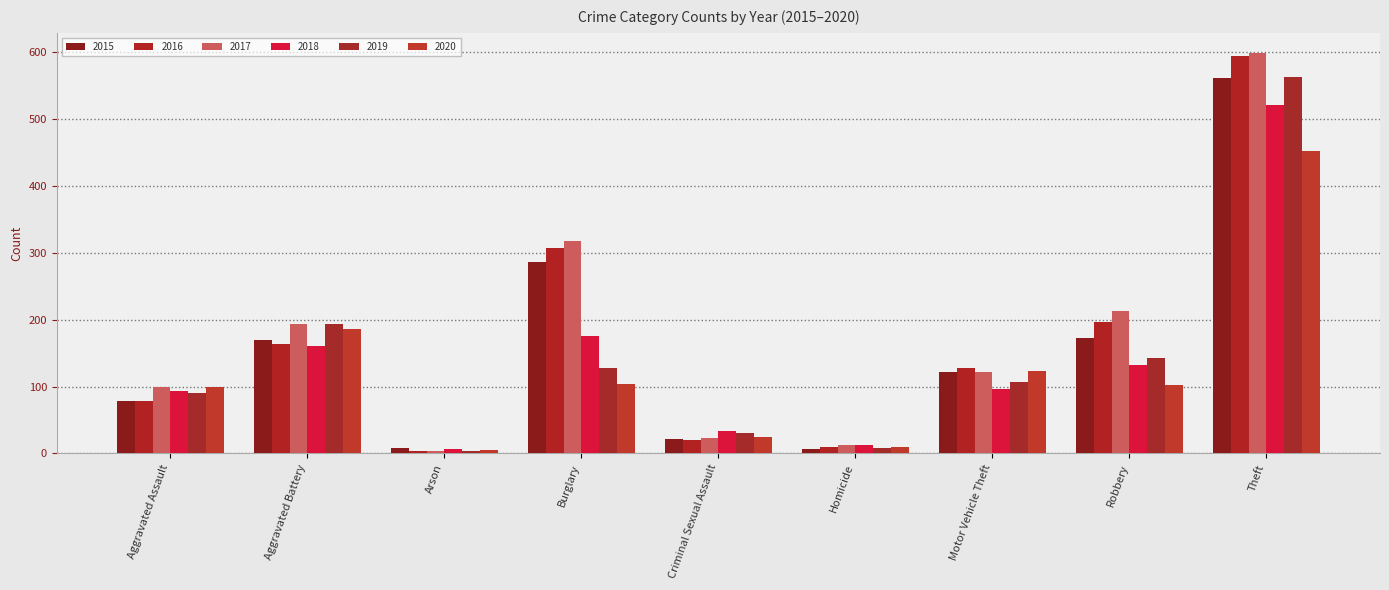

Where does the 2019 series first go above 107?

Aggravated Battery